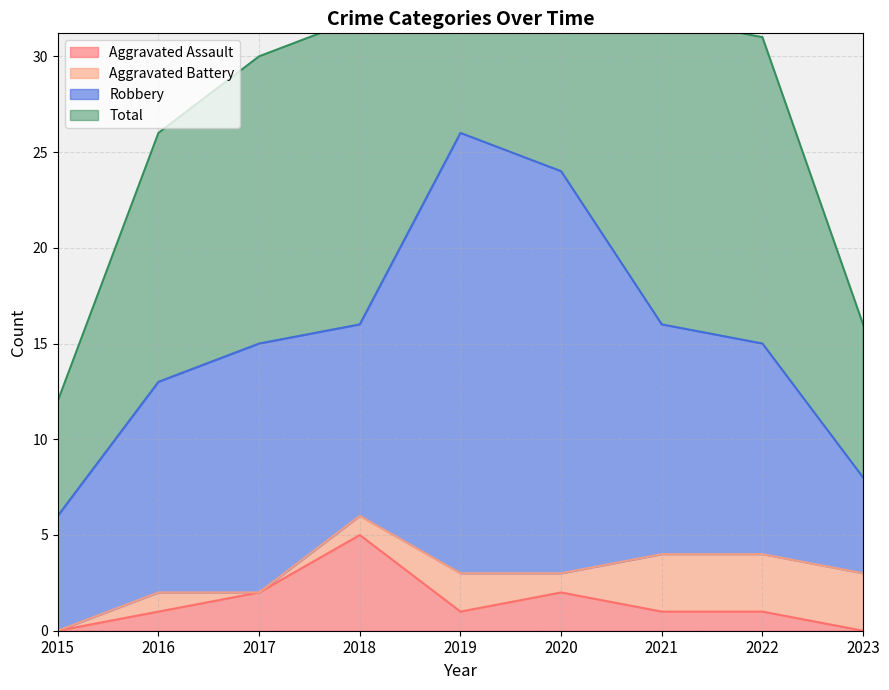

What is the total value across all series at 2020?

50